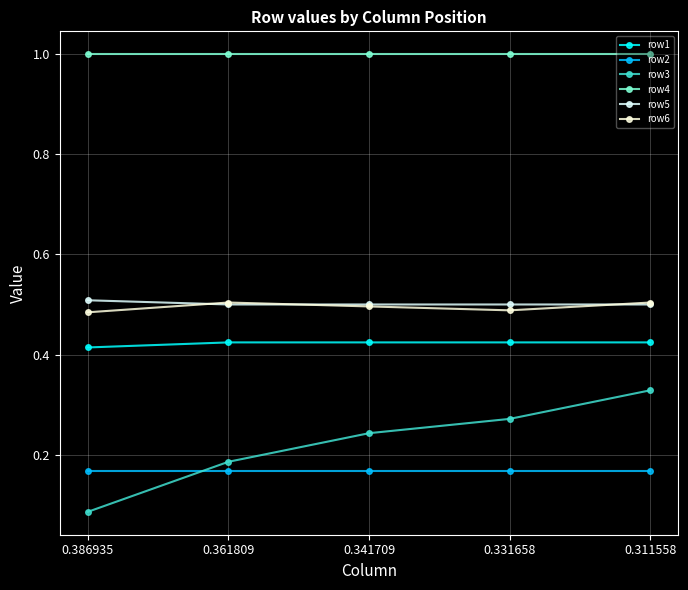

What is the spread (max minus min) of values at 0.311558?

0.8